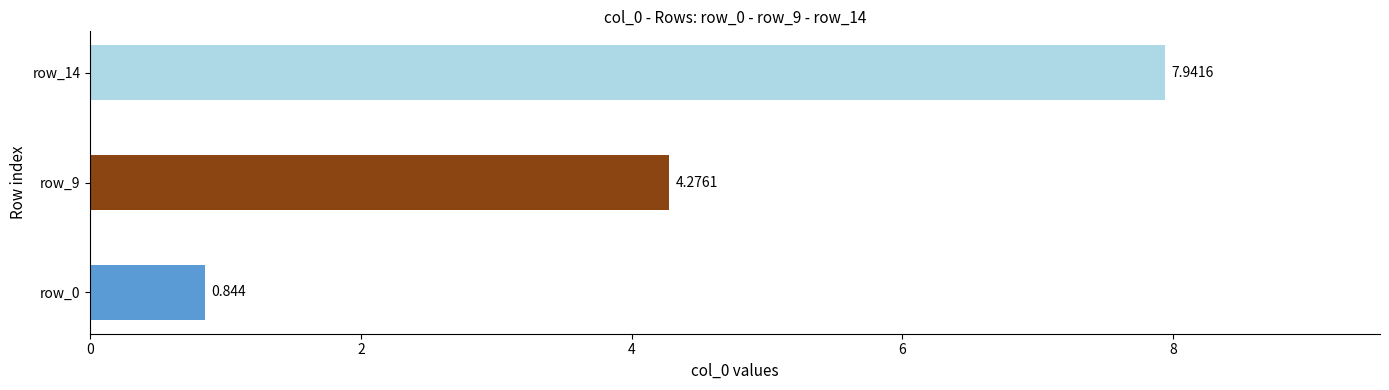

What is the difference between the maximum and second lowest values?

3.7